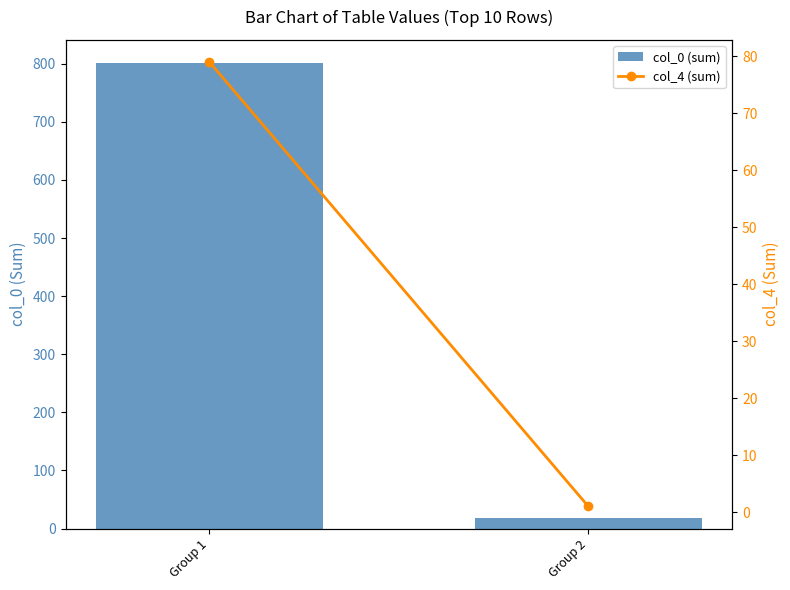

Reading left to right, list all the values displayed in this chart.

col_0 (sum): 801	19
col_4 (sum): 79	1